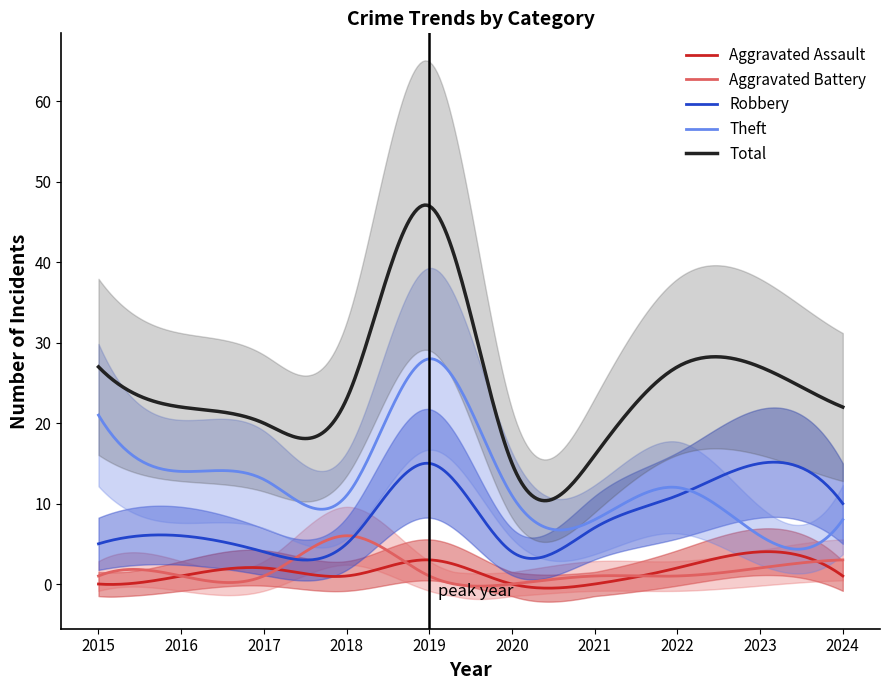

Reading left to right, extract all data points from this chart.

Aggravated Assault: 2015=0	2016=1	2017=2	2018=1	2019=3	2020=0	2021=0	2022=2	2023=4	2024=1
Aggravated Battery: 2015=1	2016=1	2017=1	2018=6	2019=1	2020=0	2021=1	2022=1	2023=2	2024=3
Robbery: 2015=5	2016=6	2017=4	2018=5	2019=15	2020=4	2021=7	2022=11	2023=15	2024=10
Theft: 2015=21	2016=14	2017=13	2018=11	2019=28	2020=11	2021=8	2022=12	2023=6	2024=8
Total: 2015=27	2016=22	2017=20	2018=23	2019=47	2020=15	2021=16	2022=27	2023=27	2024=22